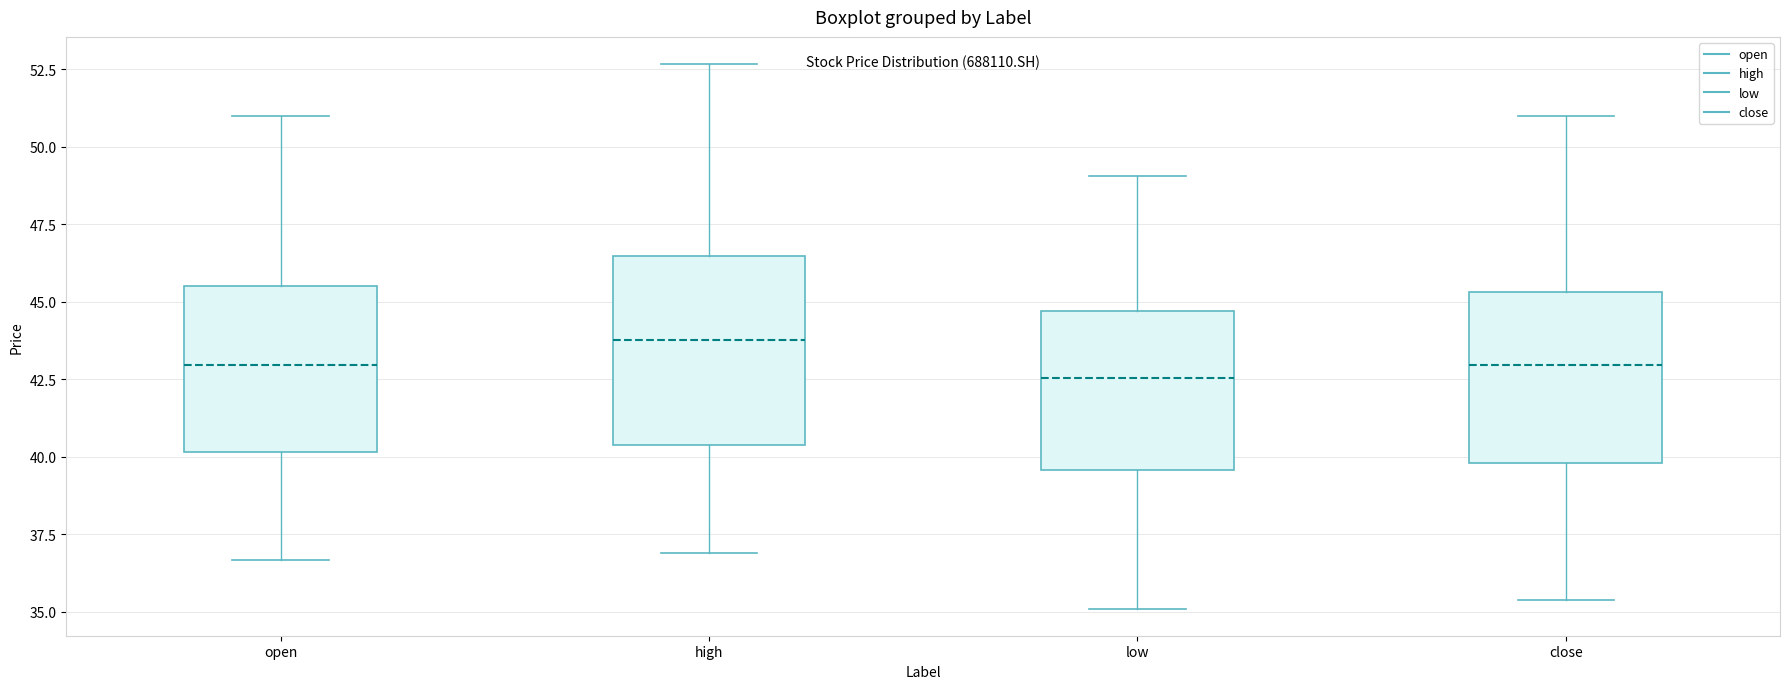

Reading left to right, transcribe this box plot: for each box, give where its median line is, the range the box spans, and where its two whiskers end, as read against the y-axis. The values are not printed on the chart, so give them approximately, as read against the axis.

open: median 43.0, box 40.0 to 45.5, whiskers 36.5 to 51.0
high: median 44.0, box 40.5 to 46.5, whiskers 37.0 to 52.5
low: median 42.5, box 39.5 to 44.5, whiskers 35.0 to 49.0
close: median 43.0, box 40.0 to 45.5, whiskers 35.5 to 51.0